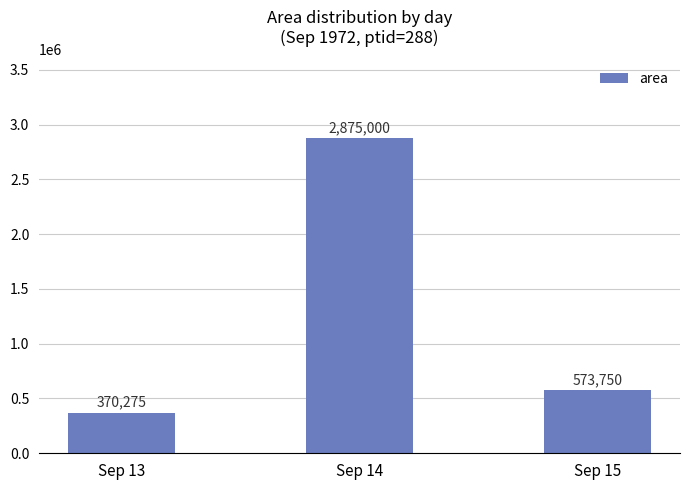

True or false: the data shows 229656 at Sep 13.

False